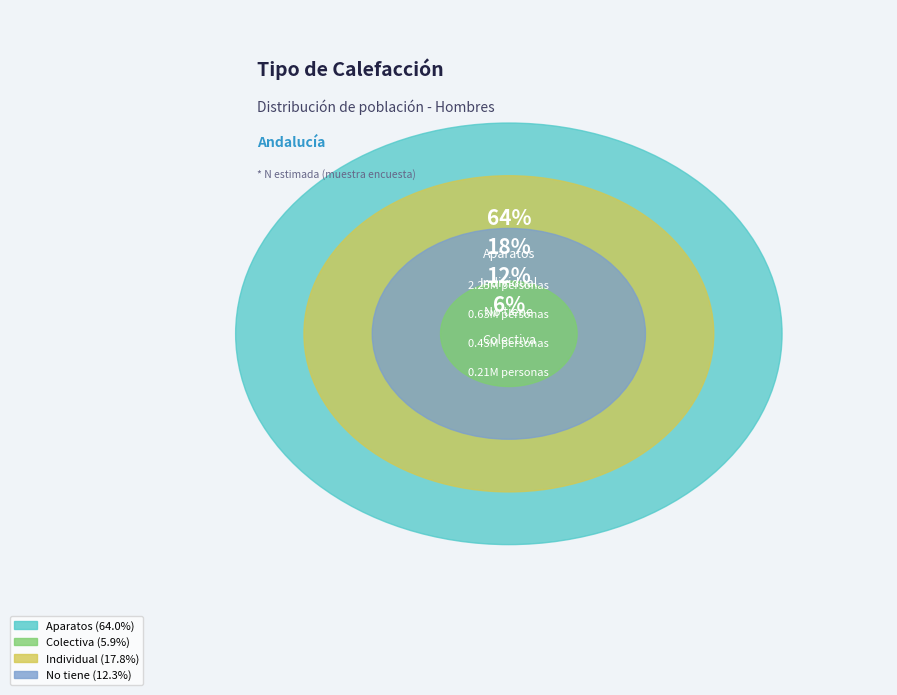

What is the largest slice in the pie chart?

Aparatos